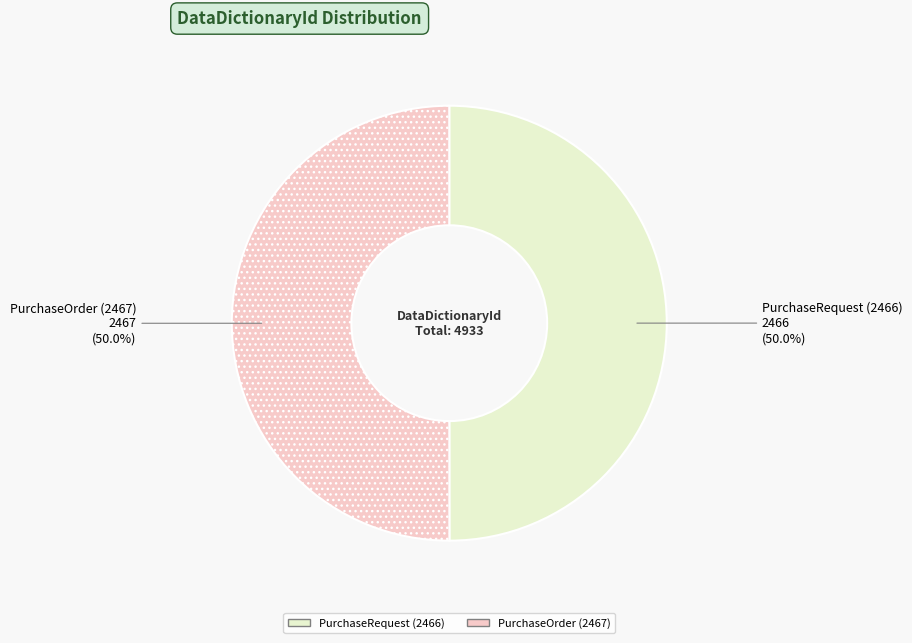

What percentage do PurchaseRequest (2466) and PurchaseOrder (2467) together represent?

100.0%